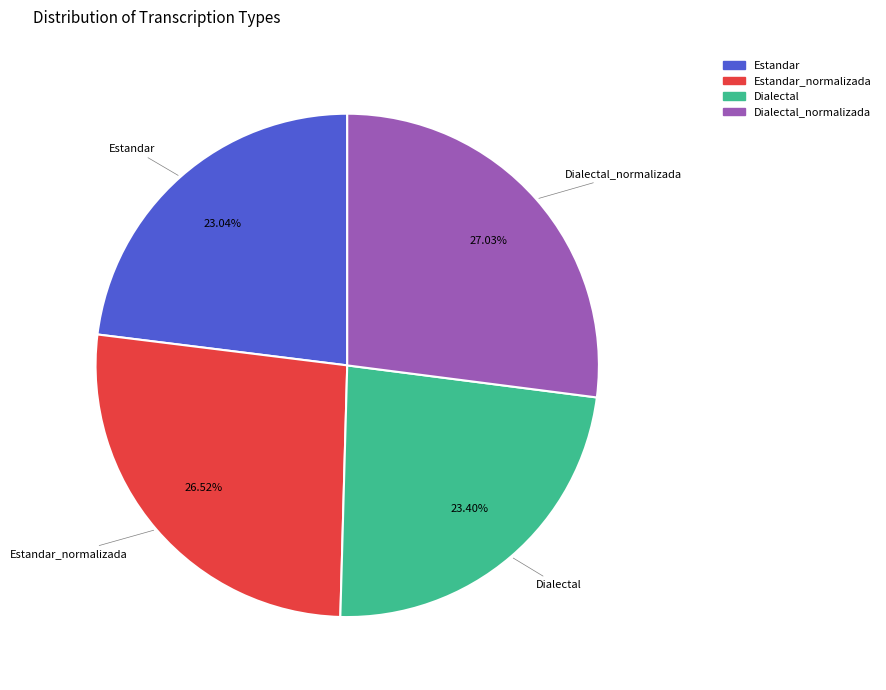

To the nearest percent, what percentage of the pie is Estandar?

23%